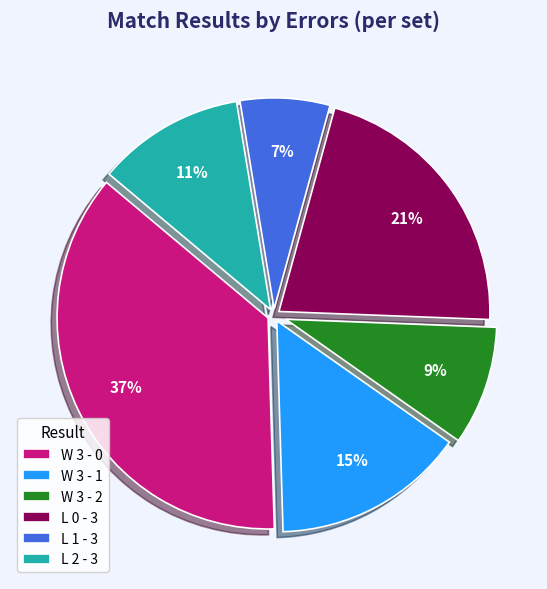

Is the sum of W 3 - 0 and L 2 - 3 greater than half?

No